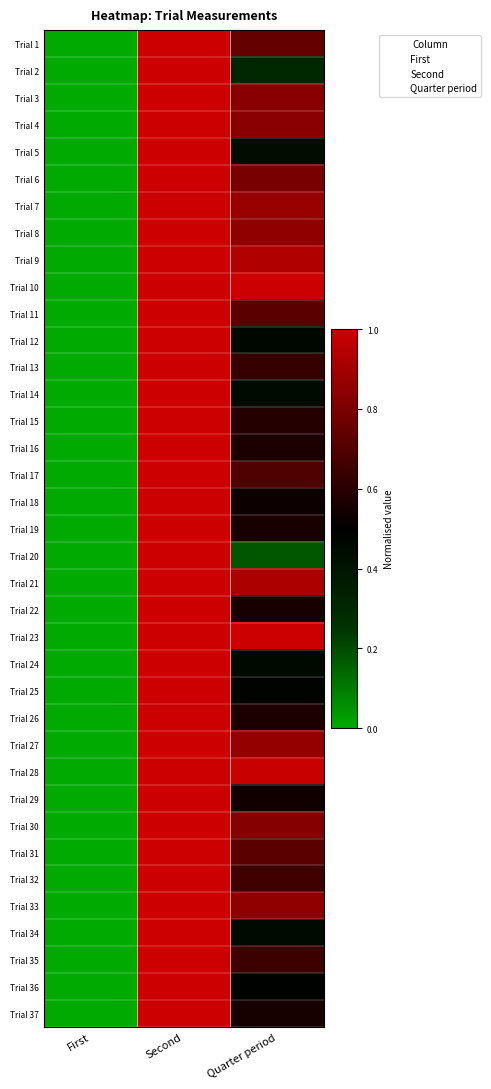

Reading left to right, transcribe all the data shown in this chart.

Trial 1: First=0.0	Second=1.0	Quarter period=0.7
Trial 2: First=0.0	Second=1.0	Quarter period=0.3
Trial 3: First=0.0	Second=1.0	Quarter period=0.8
Trial 4: First=0.0	Second=1.0	Quarter period=0.8
Trial 5: First=0.0	Second=1.0	Quarter period=0.4
Trial 6: First=0.0	Second=1.0	Quarter period=0.8
Trial 7: First=0.0	Second=1.0	Quarter period=0.9
Trial 8: First=0.0	Second=1.0	Quarter period=0.9
Trial 9: First=0.0	Second=1.0	Quarter period=0.9
Trial 10: First=0.0	Second=1.0	Quarter period=1.0
Trial 11: First=0.0	Second=1.0	Quarter period=0.7
Trial 12: First=0.0	Second=1.0	Quarter period=0.5
Trial 13: First=0.0	Second=1.0	Quarter period=0.6
Trial 14: First=0.0	Second=1.0	Quarter period=0.4
Trial 15: First=0.0	Second=1.0	Quarter period=0.6
Trial 16: First=0.0	Second=1.0	Quarter period=0.6
Trial 17: First=0.0	Second=1.0	Quarter period=0.7
Trial 18: First=0.0	Second=1.0	Quarter period=0.5
Trial 19: First=0.0	Second=1.0	Quarter period=0.6
Trial 20: First=0.0	Second=1.0	Quarter period=0.2
Trial 21: First=0.0	Second=1.0	Quarter period=0.9
Trial 22: First=0.0	Second=1.0	Quarter period=0.6
Trial 23: First=0.0	Second=1.0	Quarter period=1.0
Trial 24: First=0.0	Second=1.0	Quarter period=0.5
Trial 25: First=0.0	Second=1.0	Quarter period=0.5
Trial 26: First=0.0	Second=1.0	Quarter period=0.6
Trial 27: First=0.0	Second=1.0	Quarter period=0.9
Trial 28: First=0.0	Second=1.0	Quarter period=1.0
Trial 29: First=0.0	Second=1.0	Quarter period=0.5
Trial 30: First=0.0	Second=1.0	Quarter period=0.8
Trial 31: First=0.0	Second=1.0	Quarter period=0.7
Trial 32: First=0.0	Second=1.0	Quarter period=0.7
Trial 33: First=0.0	Second=1.0	Quarter period=0.9
Trial 34: First=0.0	Second=1.0	Quarter period=0.4
Trial 35: First=0.0	Second=1.0	Quarter period=0.6
Trial 36: First=0.0	Second=1.0	Quarter period=0.5
Trial 37: First=0.0	Second=1.0	Quarter period=0.6